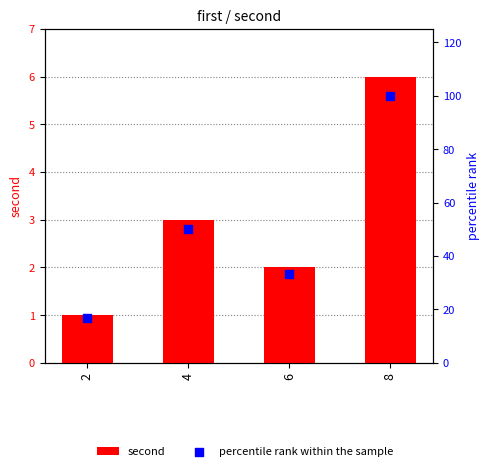

At which category is the sum across all series the highest?

8